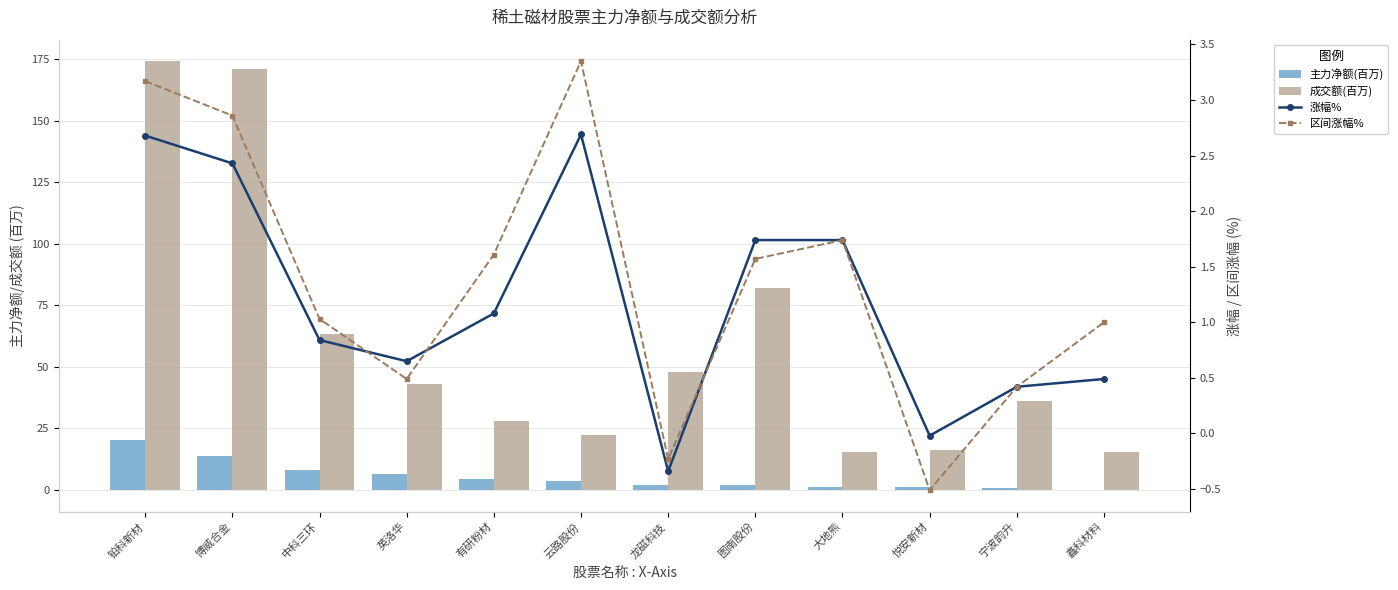

How many data points in 主力净额(百万) are less than 3?

6